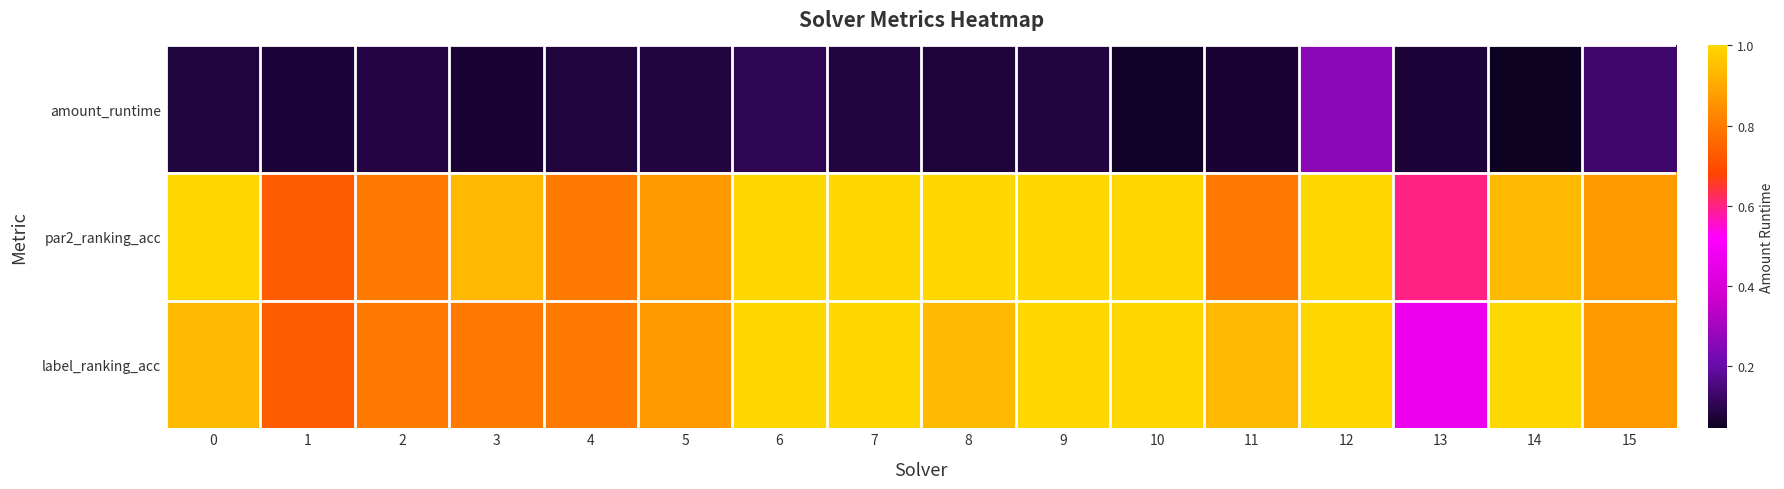

How many data points does each series have?

16